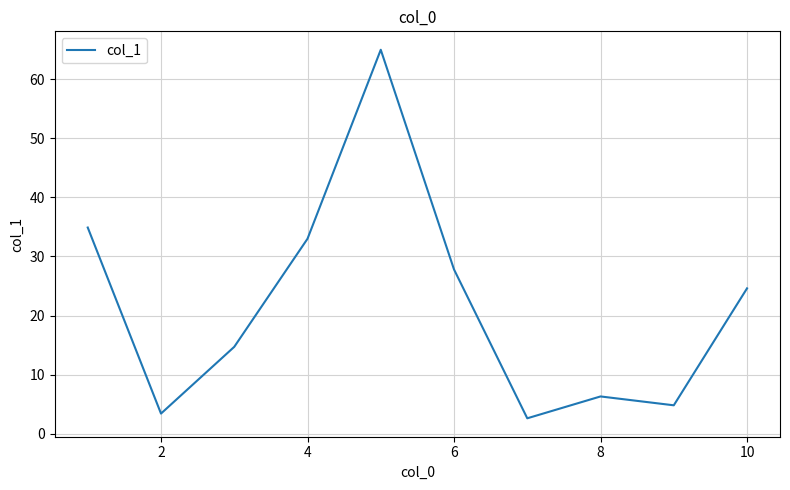

What is the smallest value displayed?

2.6